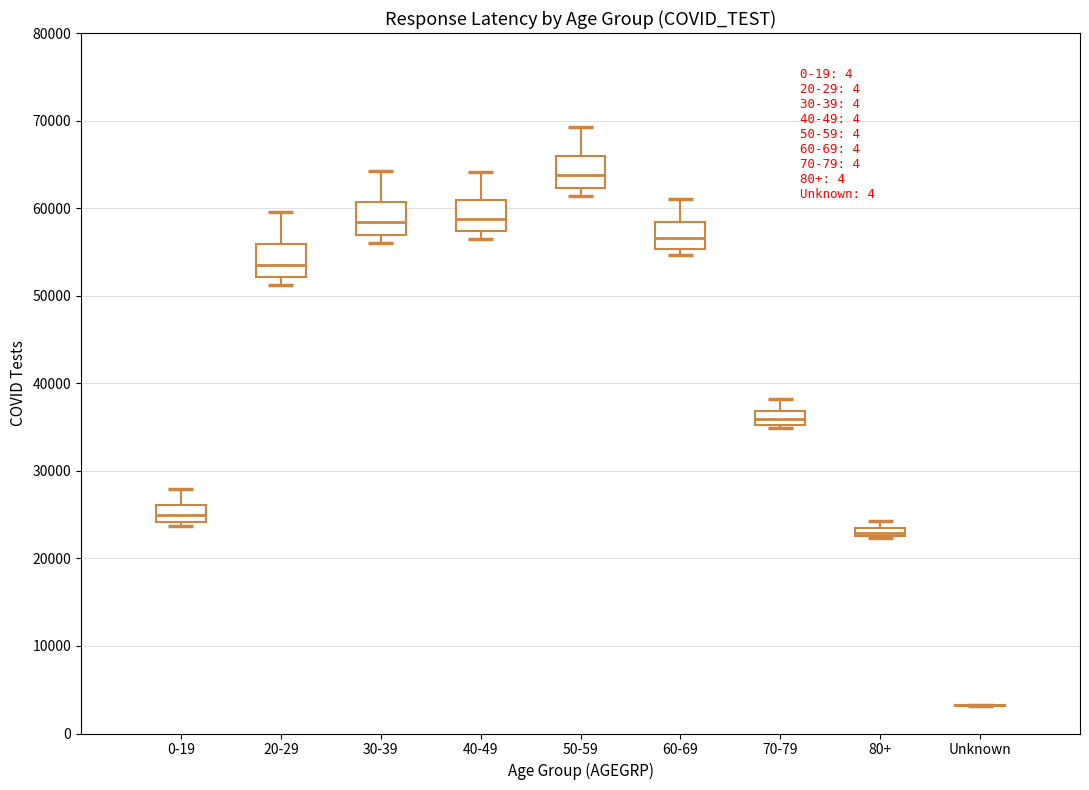

Where is the upper edge of the box for 80+ on the y-axis? The values are not printed on the chart, so give them approximately, as read against the axis.

24000